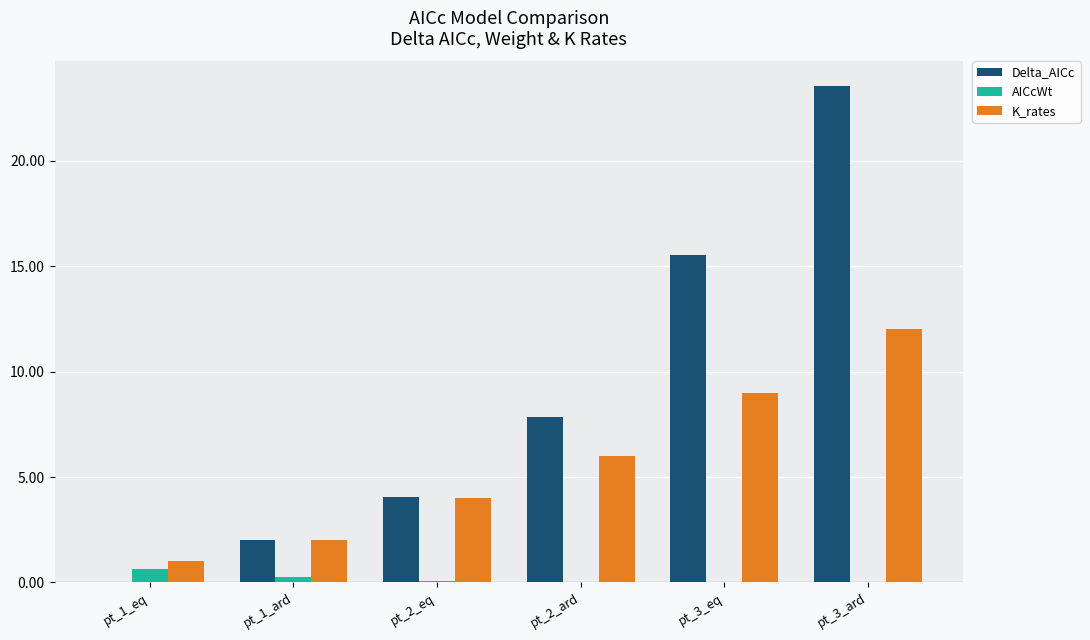

Which label corresponds to the largest value in the chart?

pt_3_ard